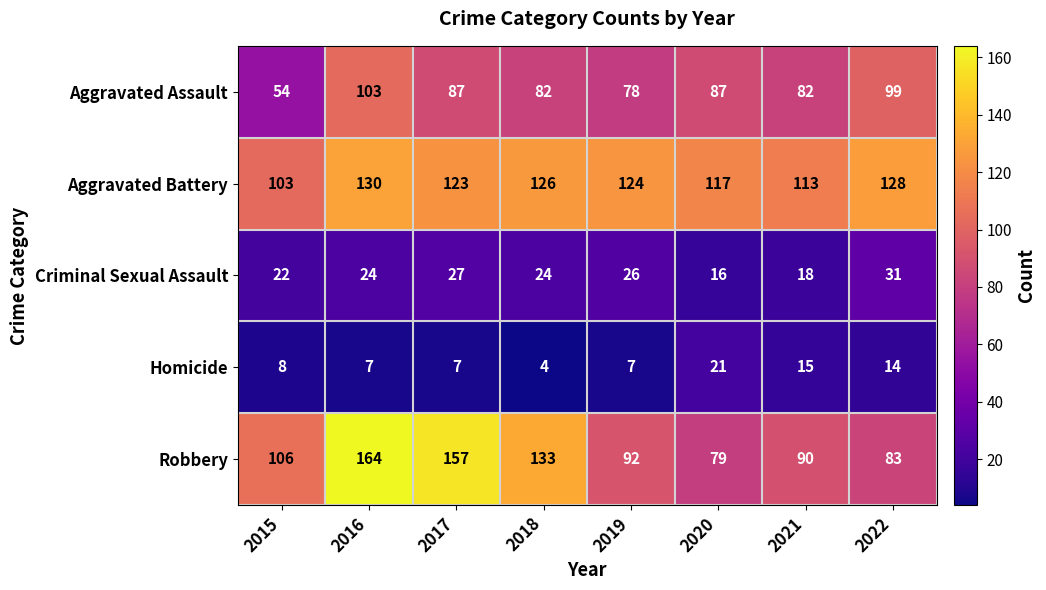

At which category does the chart reach its peak across all series?

2016